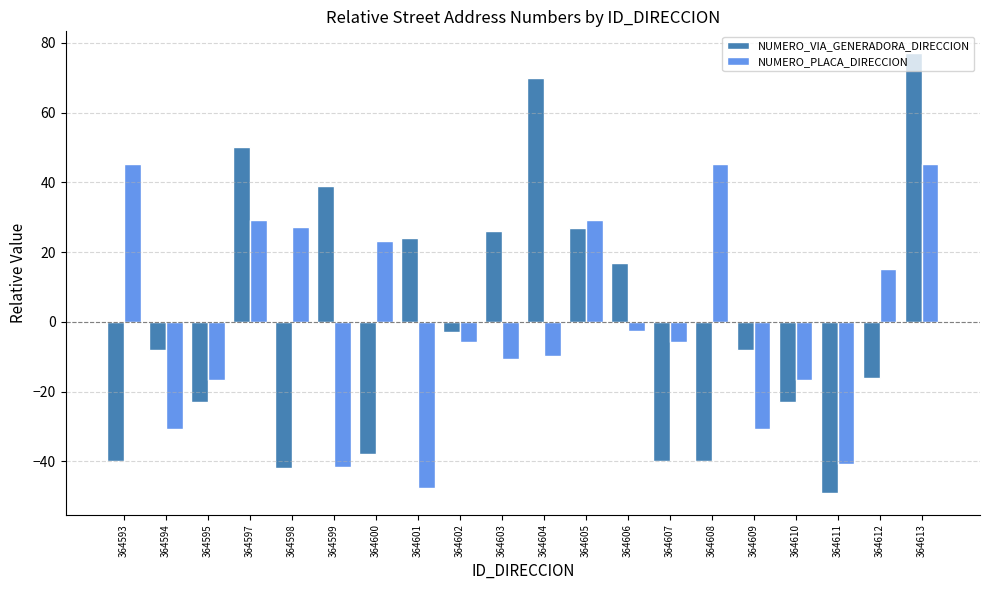

At which category is the sum across all series the highest?

364613